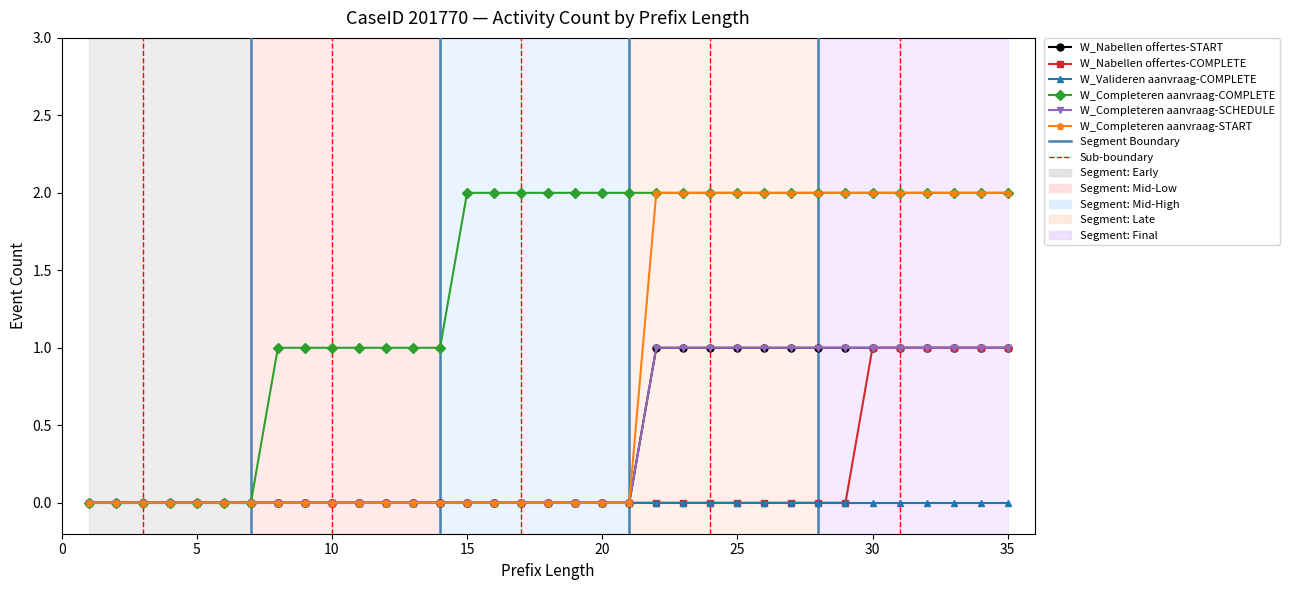

Is this an area chart (filled region under the line)?

No